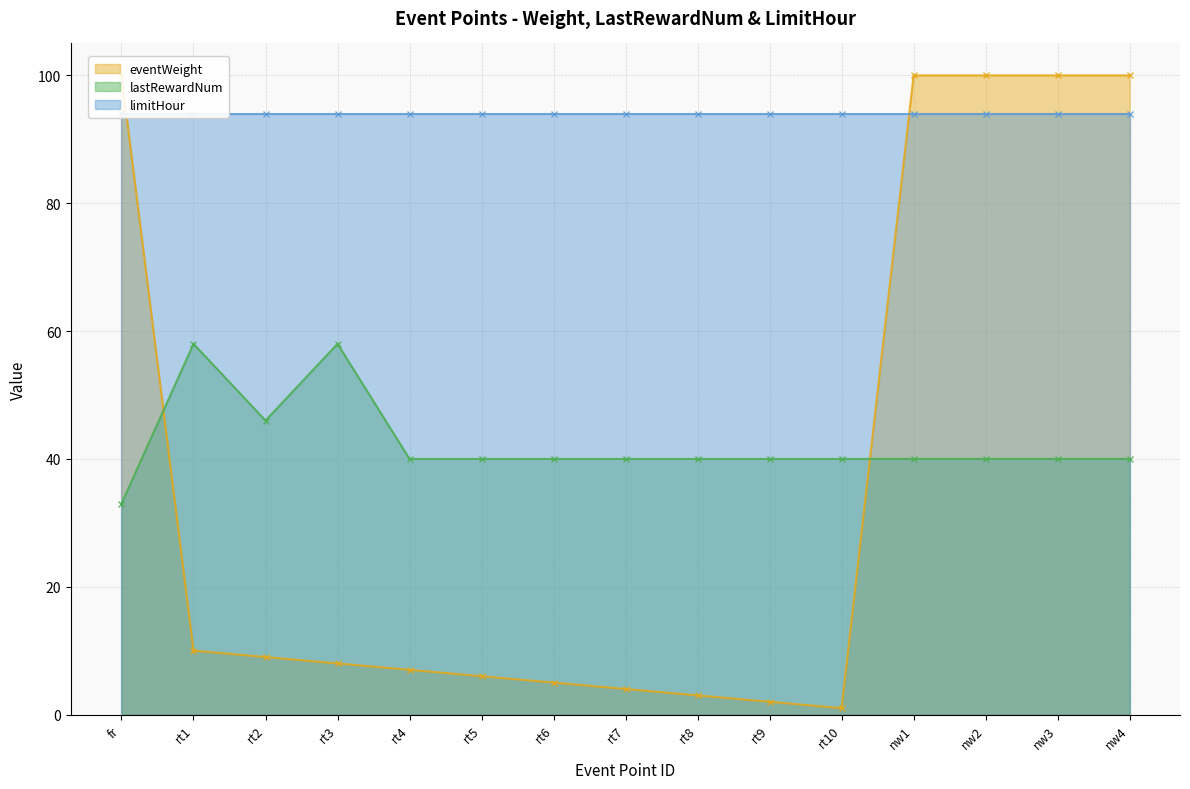

How many times do eventWeight and lastRewardNum cross each other?

2